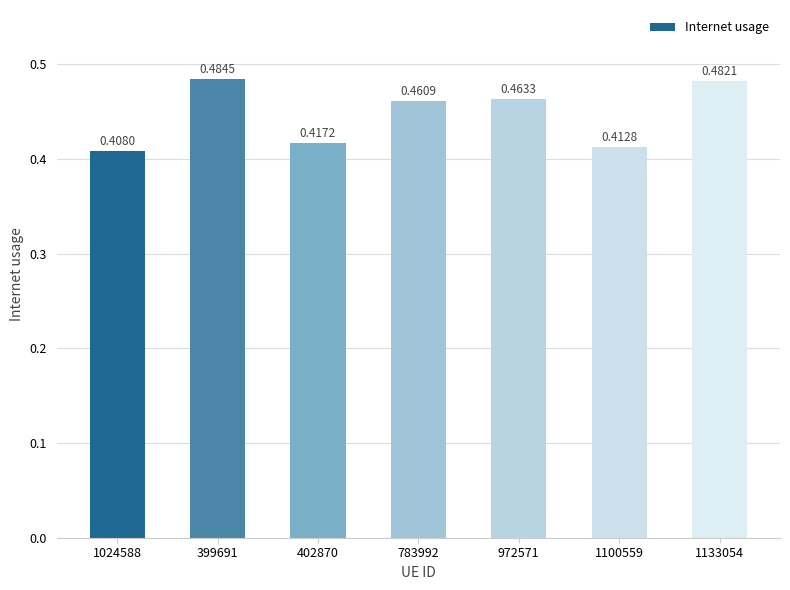

Rank the categories by value from lowest to highest.

1024588, 1100559, 402870, 783992, 972571, 1133054, 399691